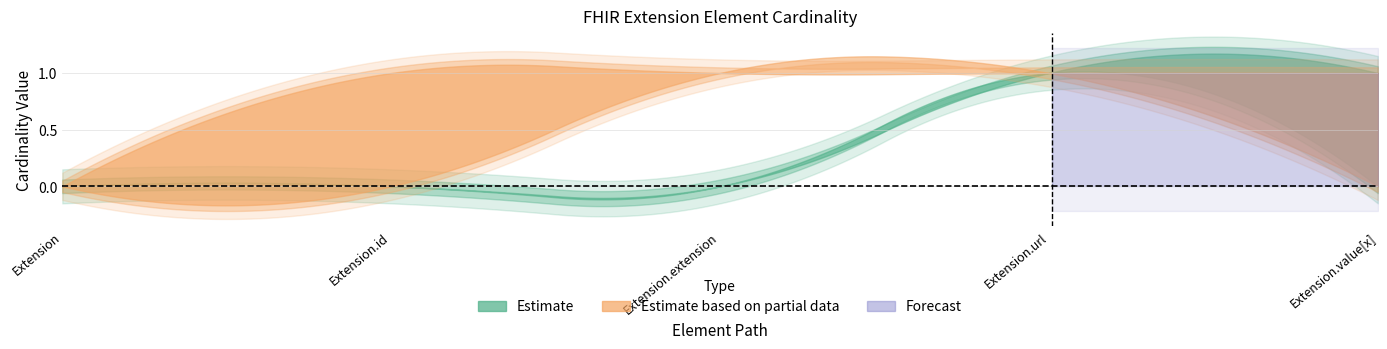

True or false: Min and Base Min intersect in this chart.

False